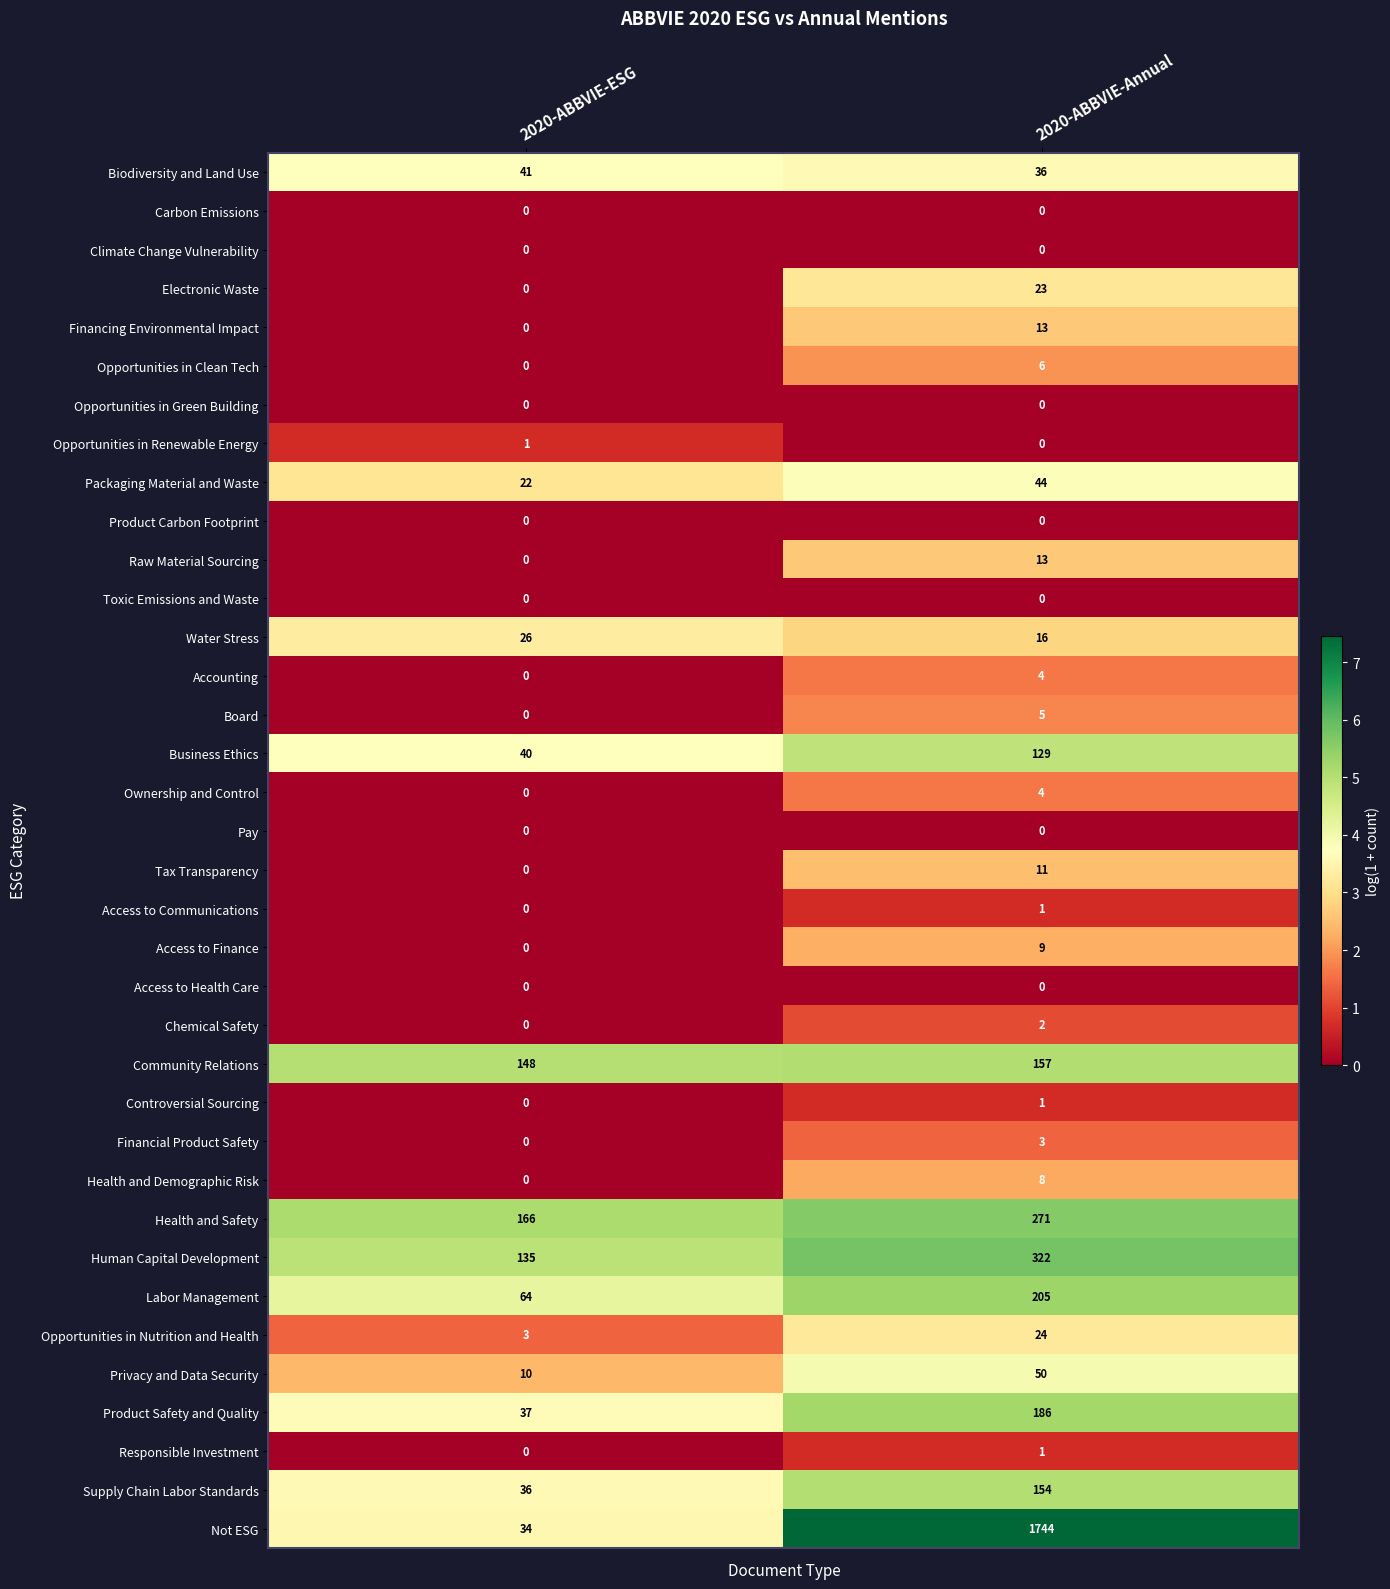

Count the number of categories in the chart.

2